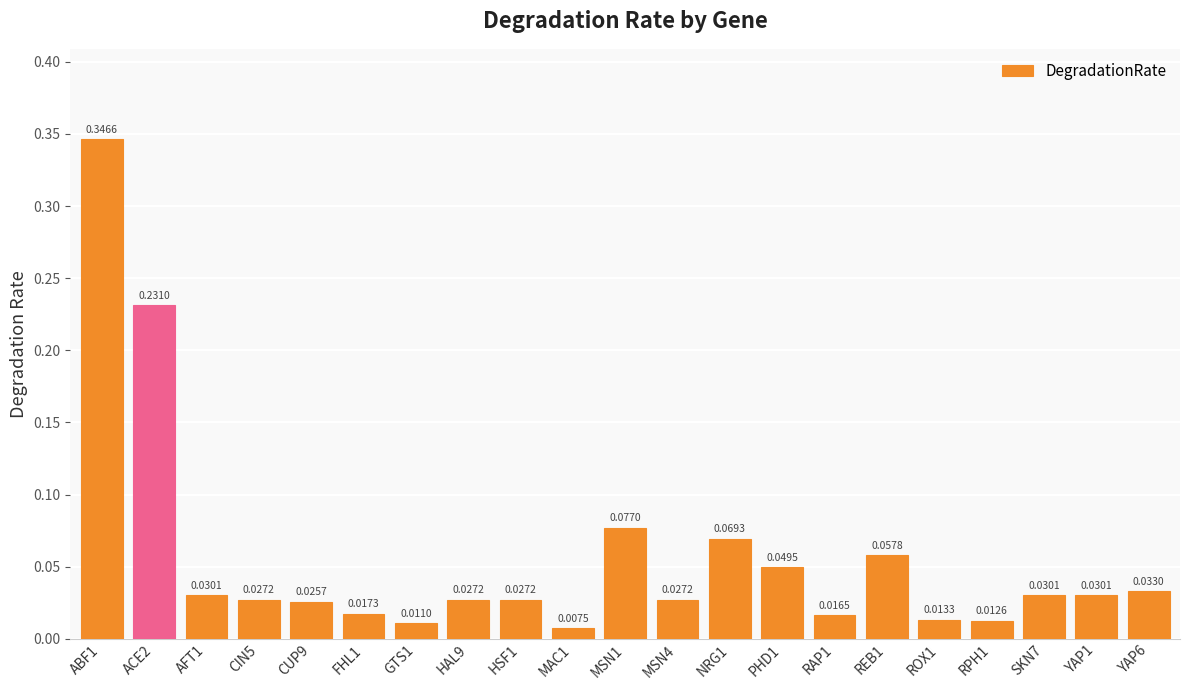

The value at HAL9 is 0.0. True or false?

False